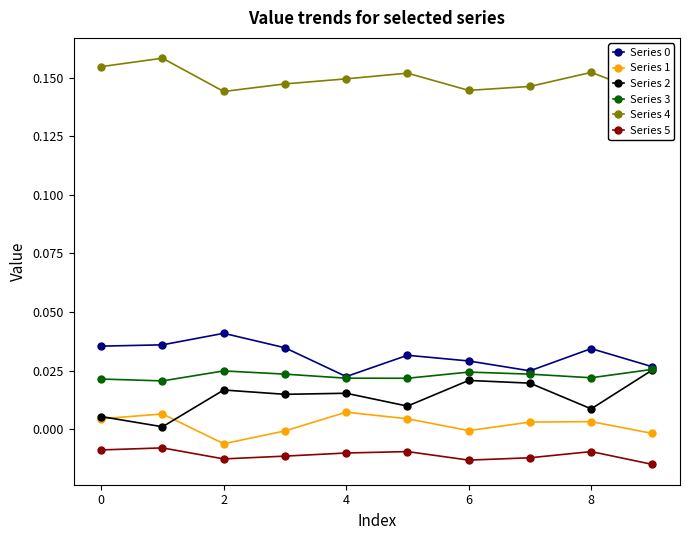

Does the chart have visible grid lines?

No